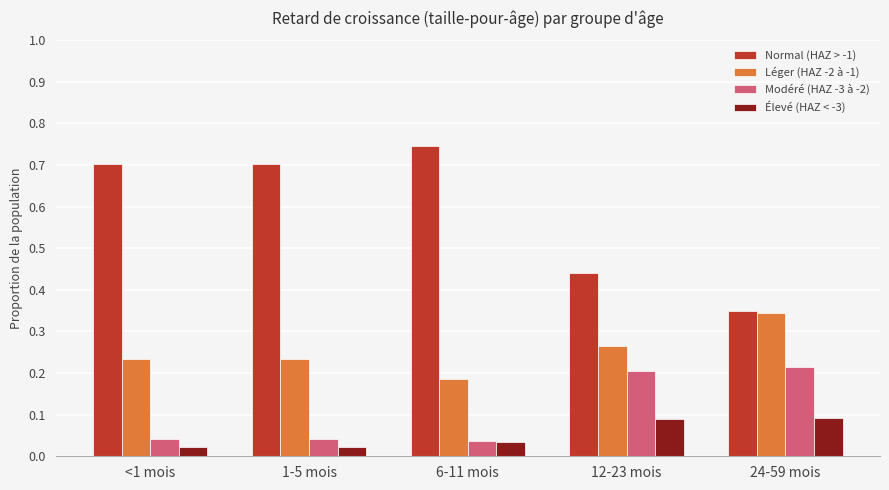

Is it true that Modéré (HAZ -3 à -2) equals 0.1 at 12-23 mois?

False